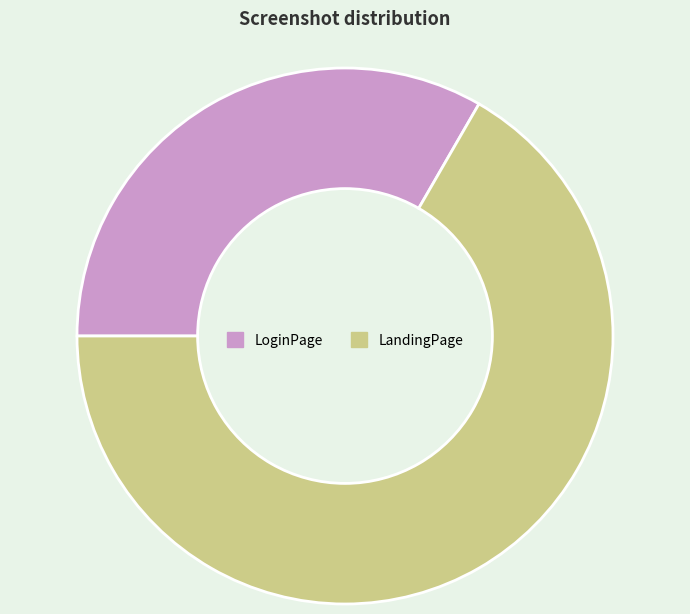

Approximately how many times larger is the value at LoginPage compared to LandingPage?

0.5